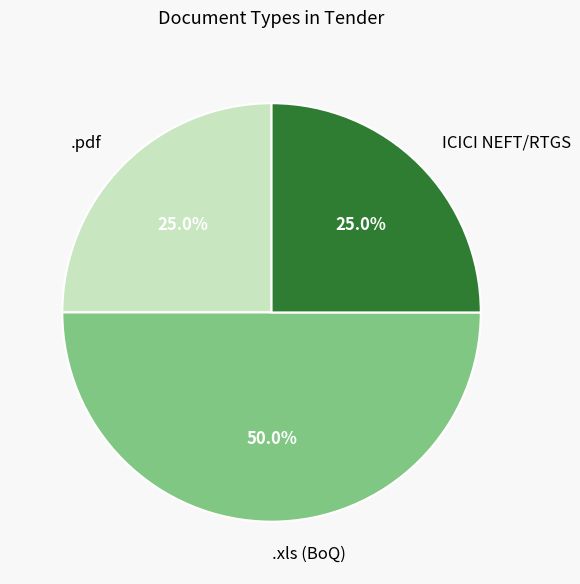

Which has a higher value, .pdf or .xls (BoQ)?

.xls (BoQ)